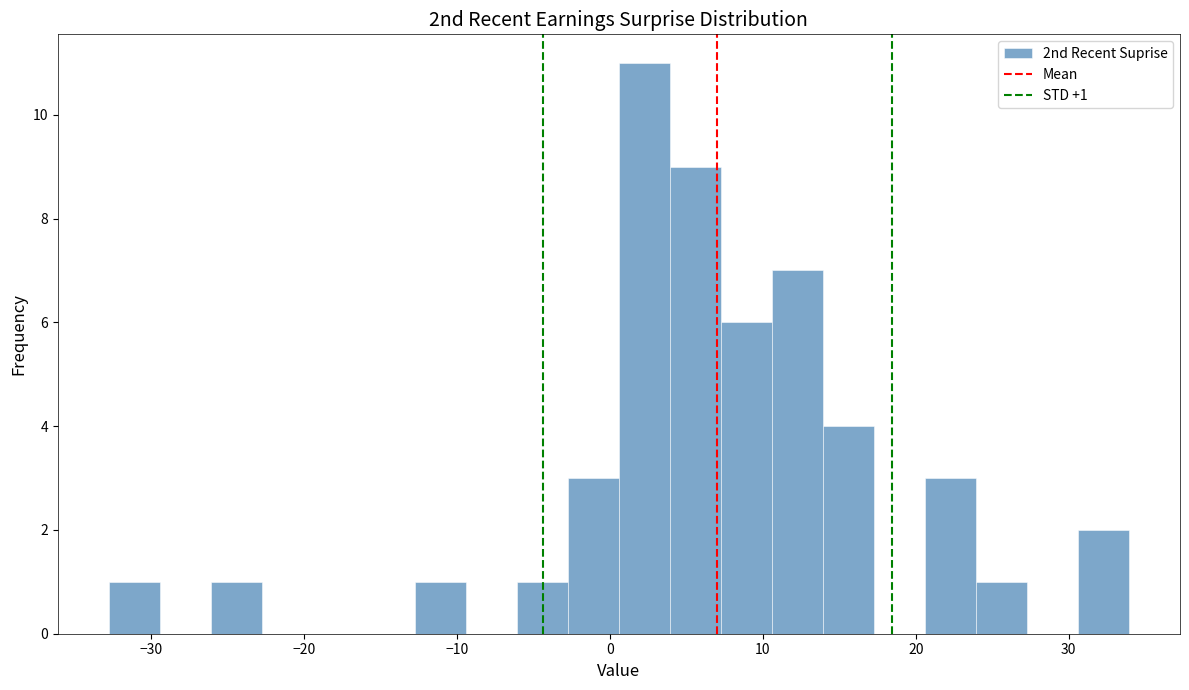

Around what value on the x-axis is the tallest bar? Give the approximate position of its centre, as read against the axis.

2